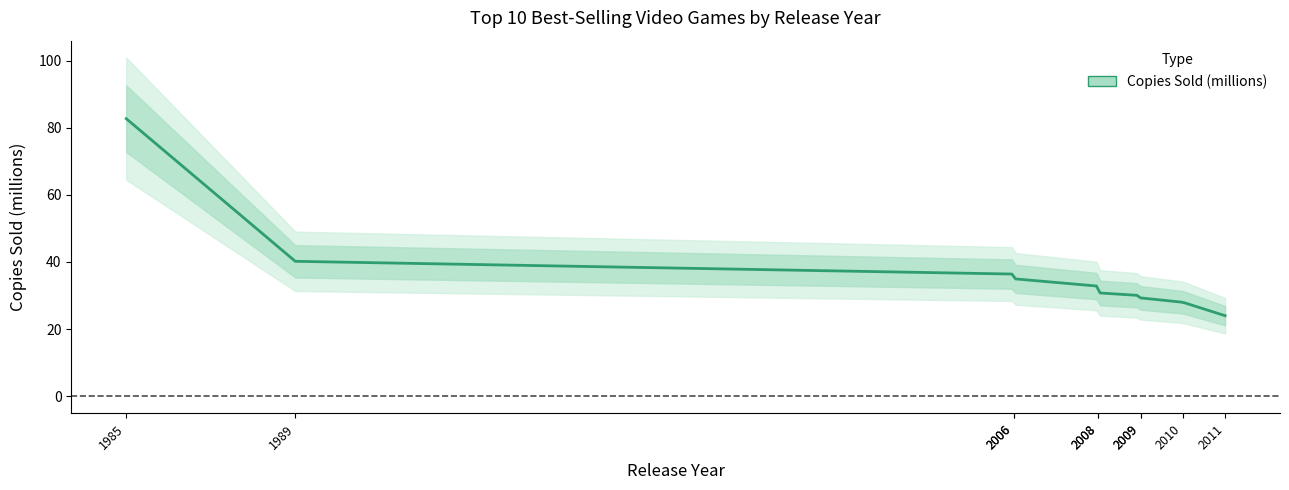

What is the difference between the maximum and minimum values?

58.7